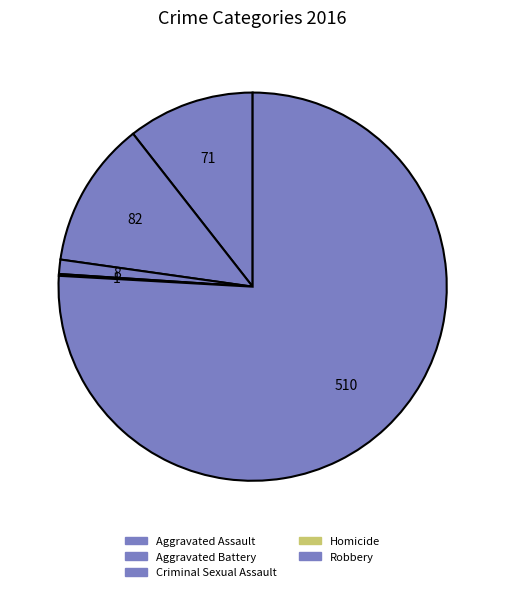

To the nearest percent, what is the difference between the Aggravated Battery and Robbery slice percentages?

64%